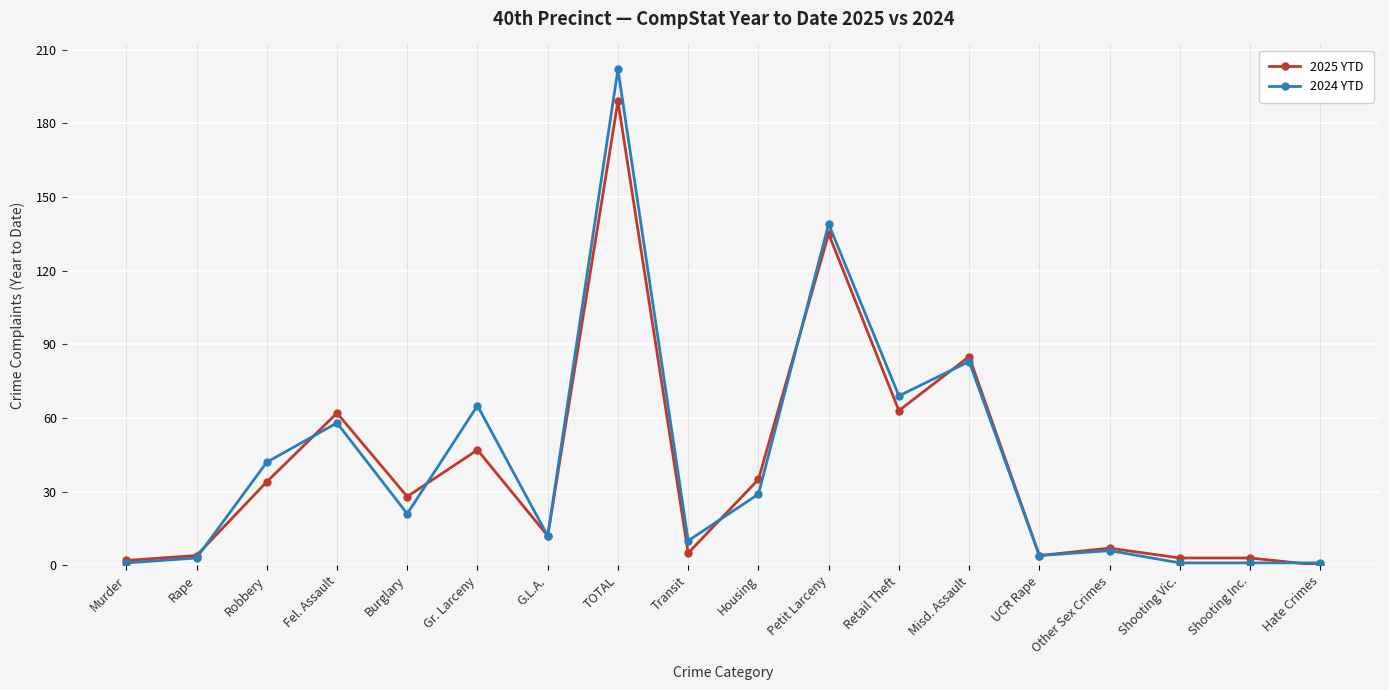

At which label is 2024 YTD closest to 101?

Misd. Assault